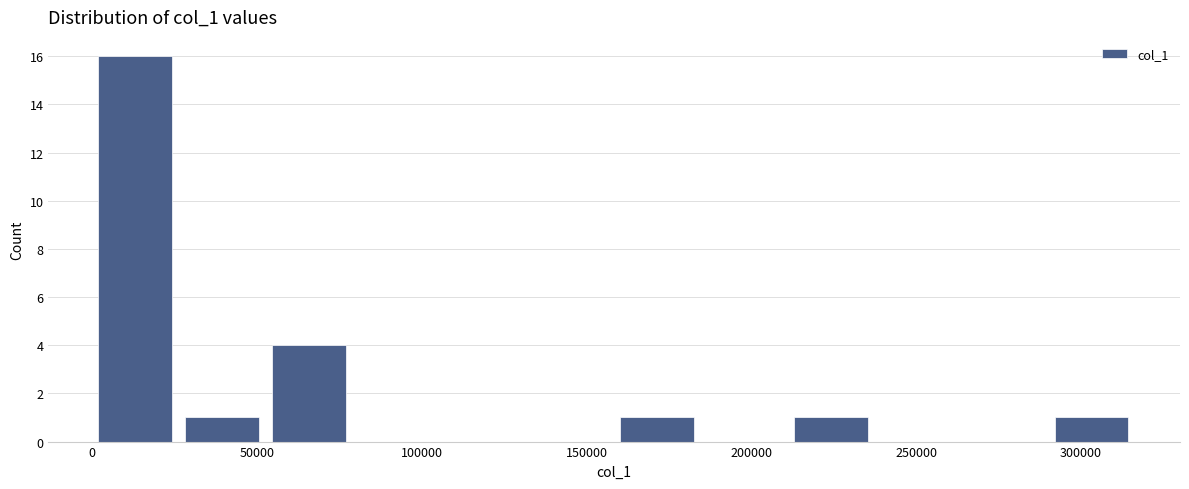

Which range on the x-axis has the tallest bar?

0 to 25000